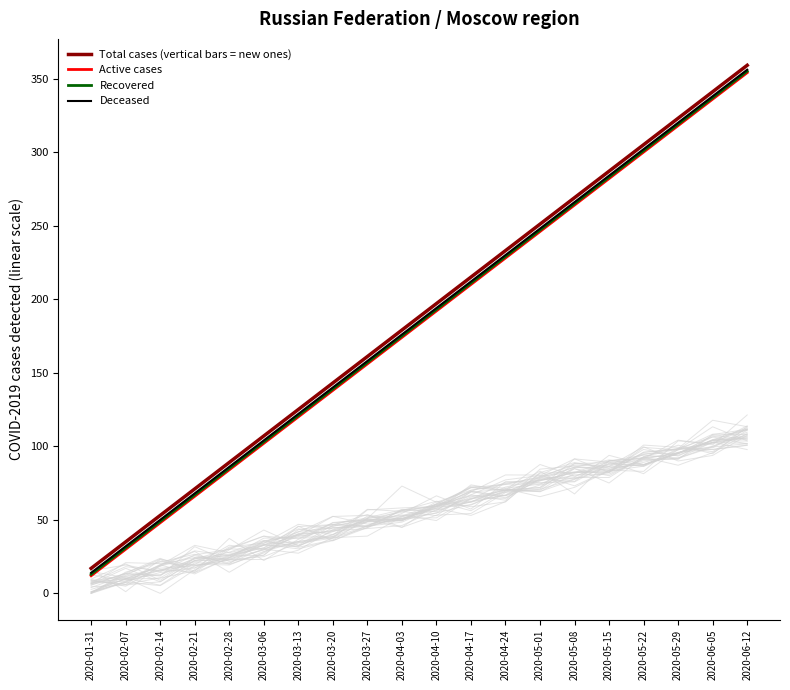

Is the value of Recovered at 2020-05-01 greater than the value of Deceased at 2020-06-05?

No